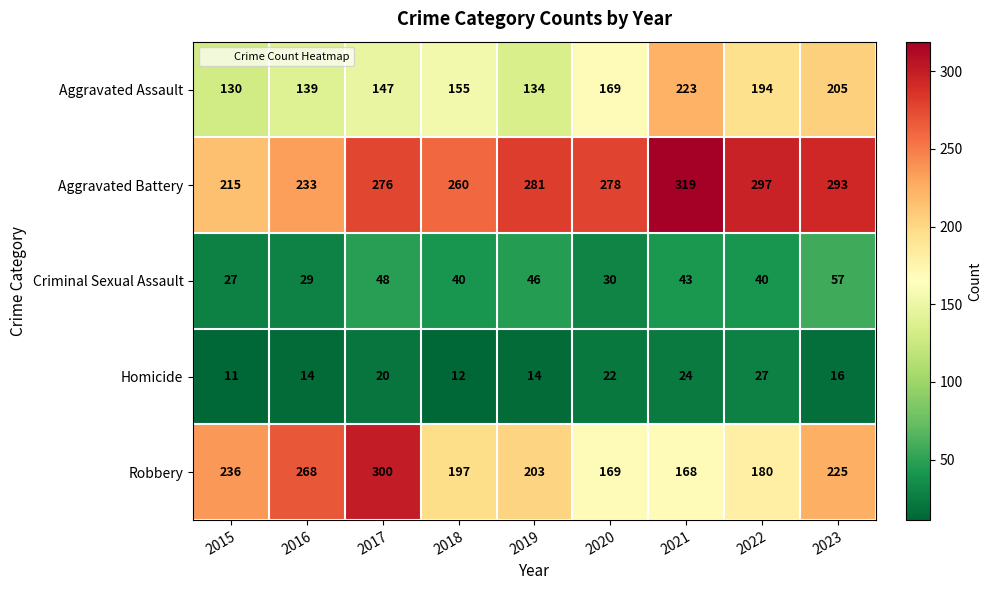

At which label is Robbery closest to 234?

2015